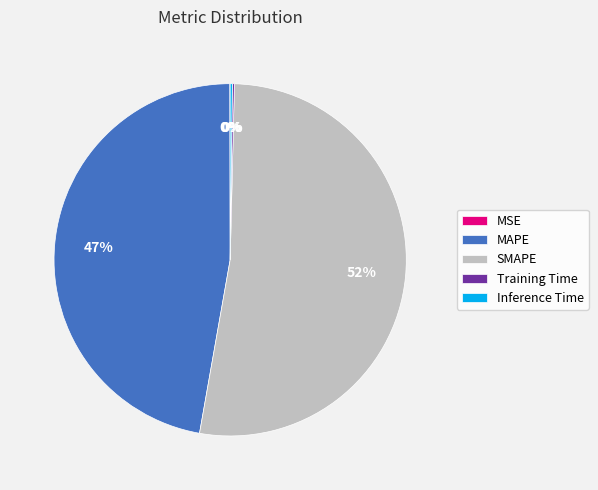

Is it true that SMAPE is 39% of the pie?

False